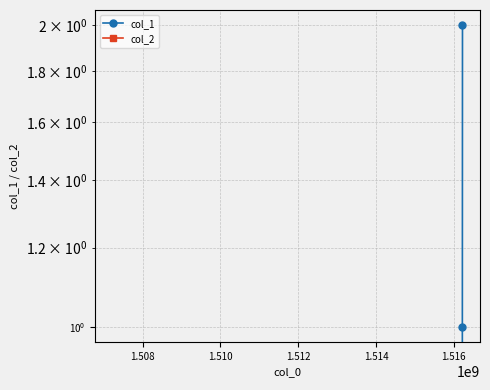

True or false: col_2 has a value of 0 at 1.508.

True